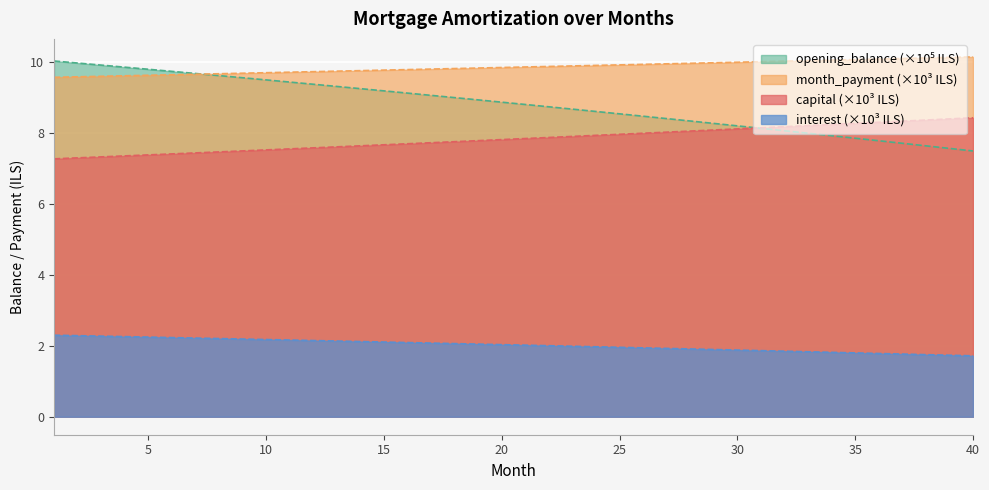

What is the value of the capital point at the 11th from the left?

7.5